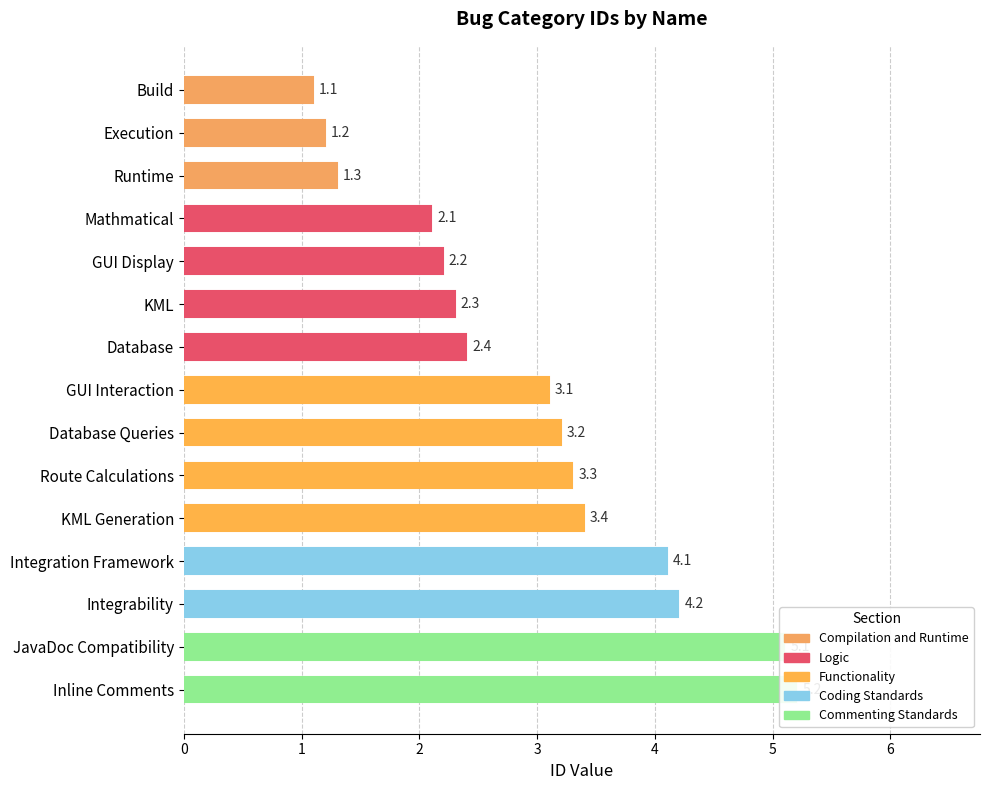

How many bars are there in total?

15